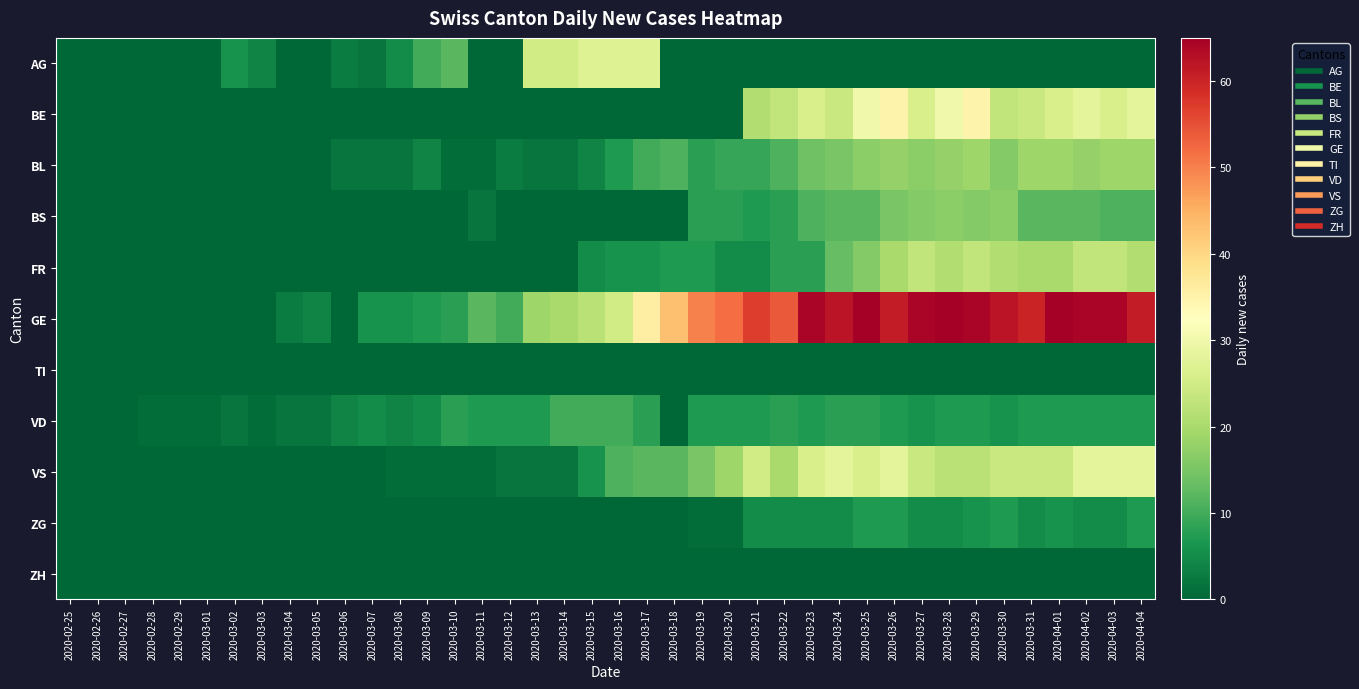

What is the difference between the highest and lowest values at 2020-03-25?

65